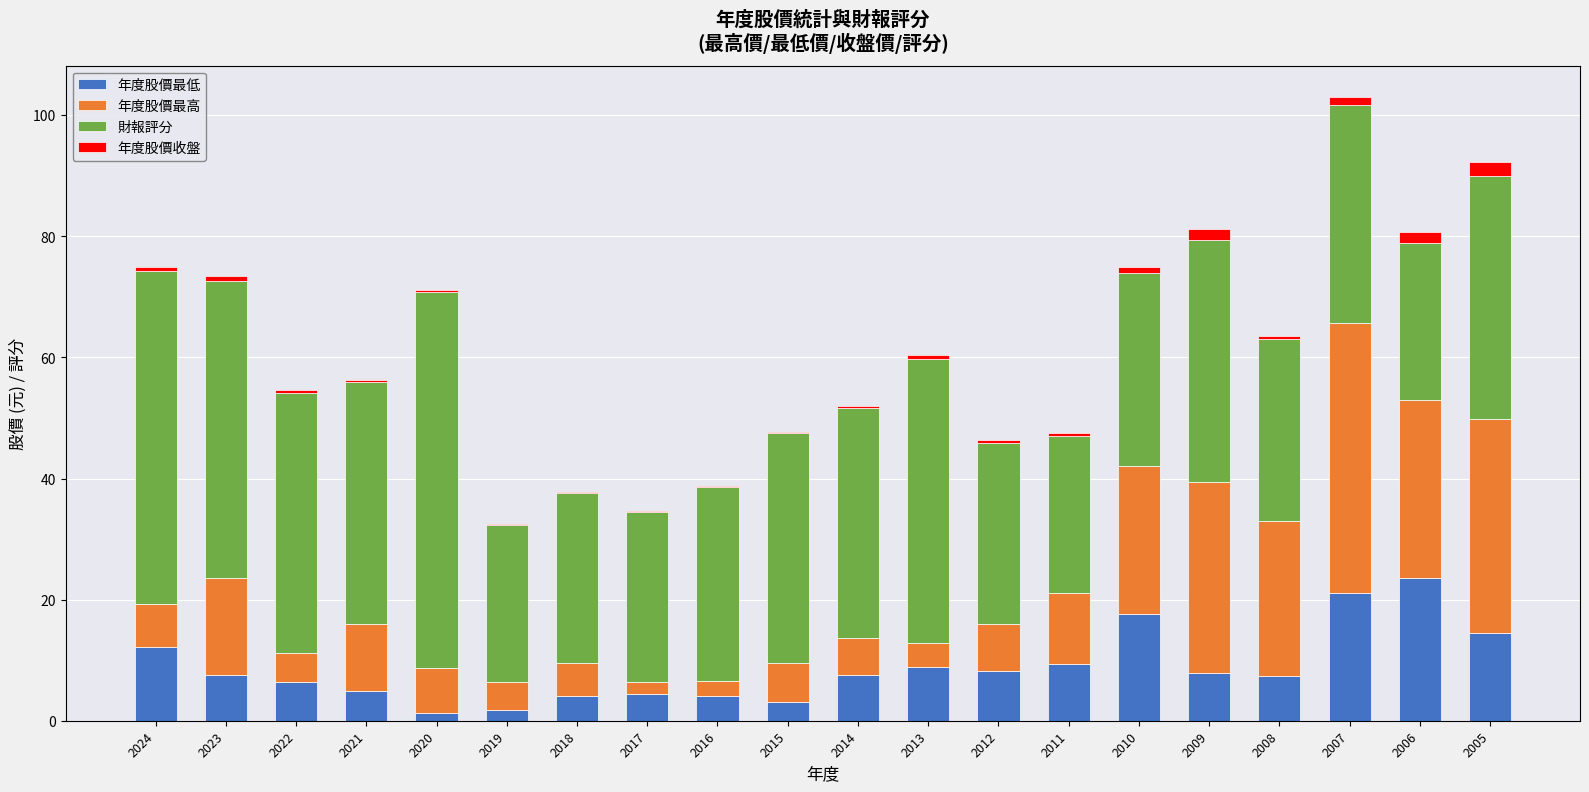

Does the chart contain stacked bars?

Yes